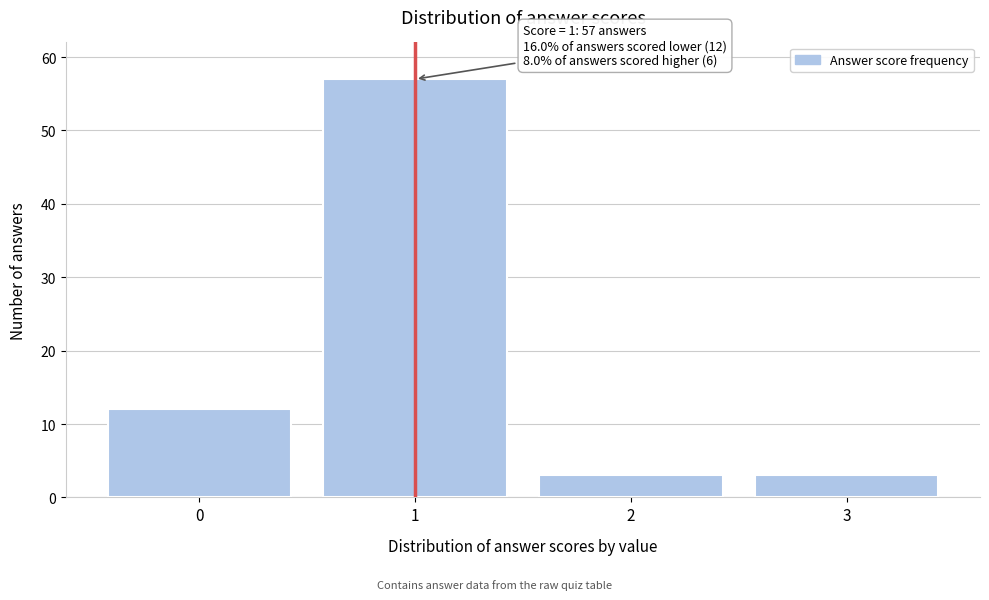

Which range on the x-axis has the tallest bar?

0.5 to 1.5